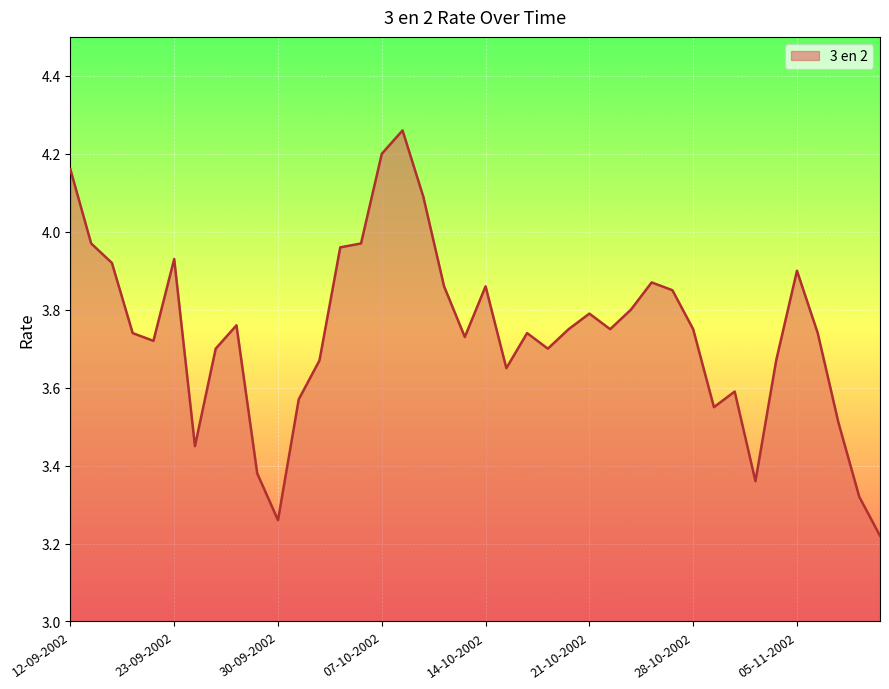

Count the number of data series in this chart.

1